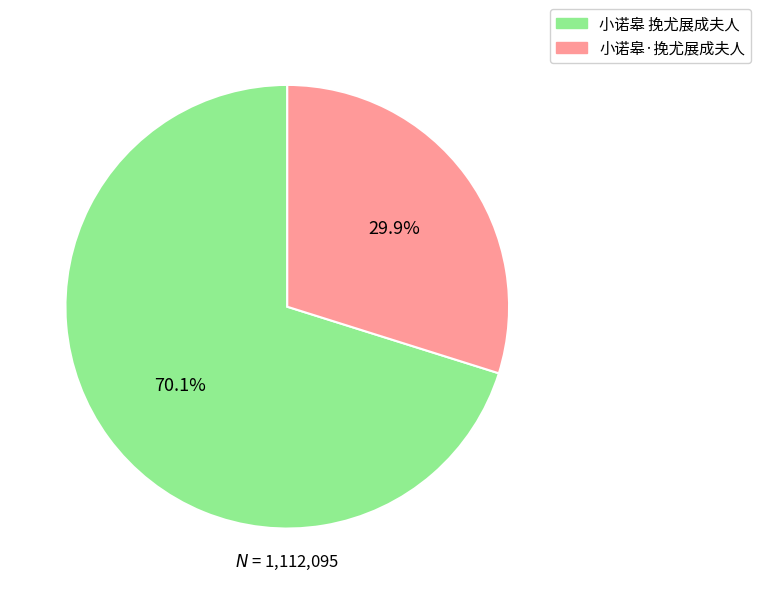

To the nearest percent, what is the combined percentage of 小诺皋·挽尤展成夫人 and 小诺皋 挽尤展成夫人?

100%